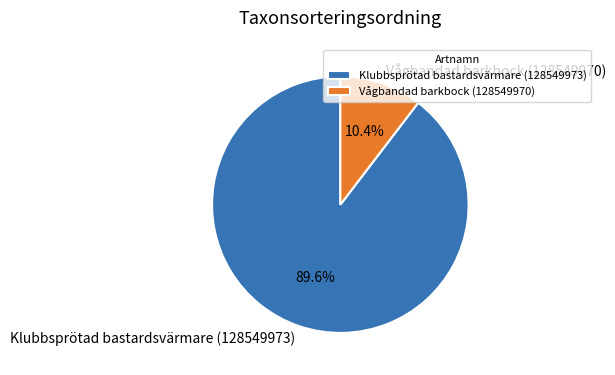

The Vågbandad barkbock (128549970) slice represents 10% of the pie. True or false?

True